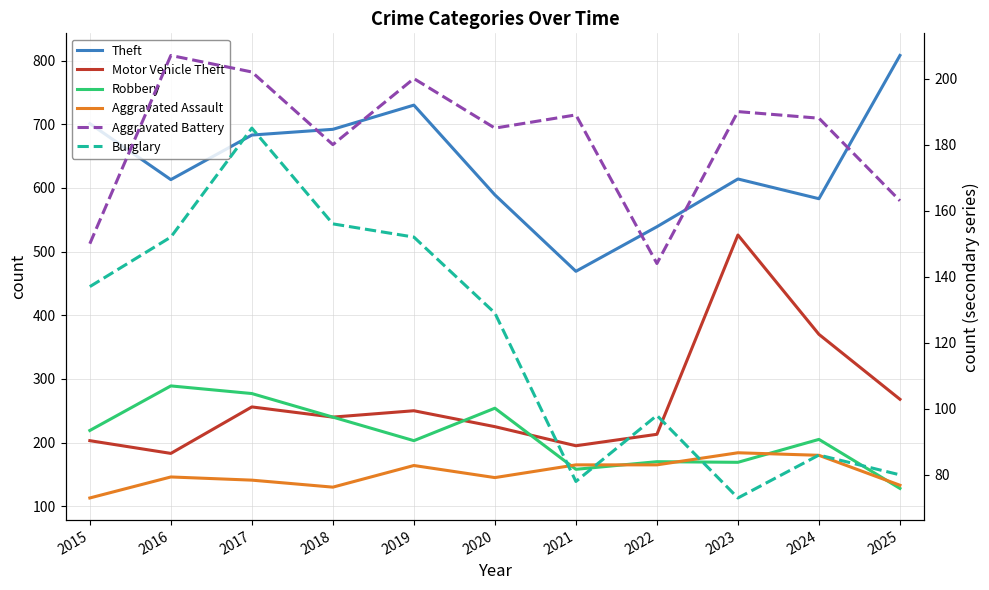

Reading left to right, extract all data points from this chart.

Theft: 701	613	683	692	730	589	469	539	614	583	808
Motor Vehicle Theft: 203	183	256	240	250	225	195	213	526	370	268
Robbery: 219	289	277	240	203	254	158	170	169	205	128
Aggravated Assault: 113	146	141	130	164	145	165	165	184	180	133
Aggravated Battery: 150	207	202	180	200	185	189	144	190	188	163
Burglary: 137	152	185	156	152	129	78	98	73	86	80